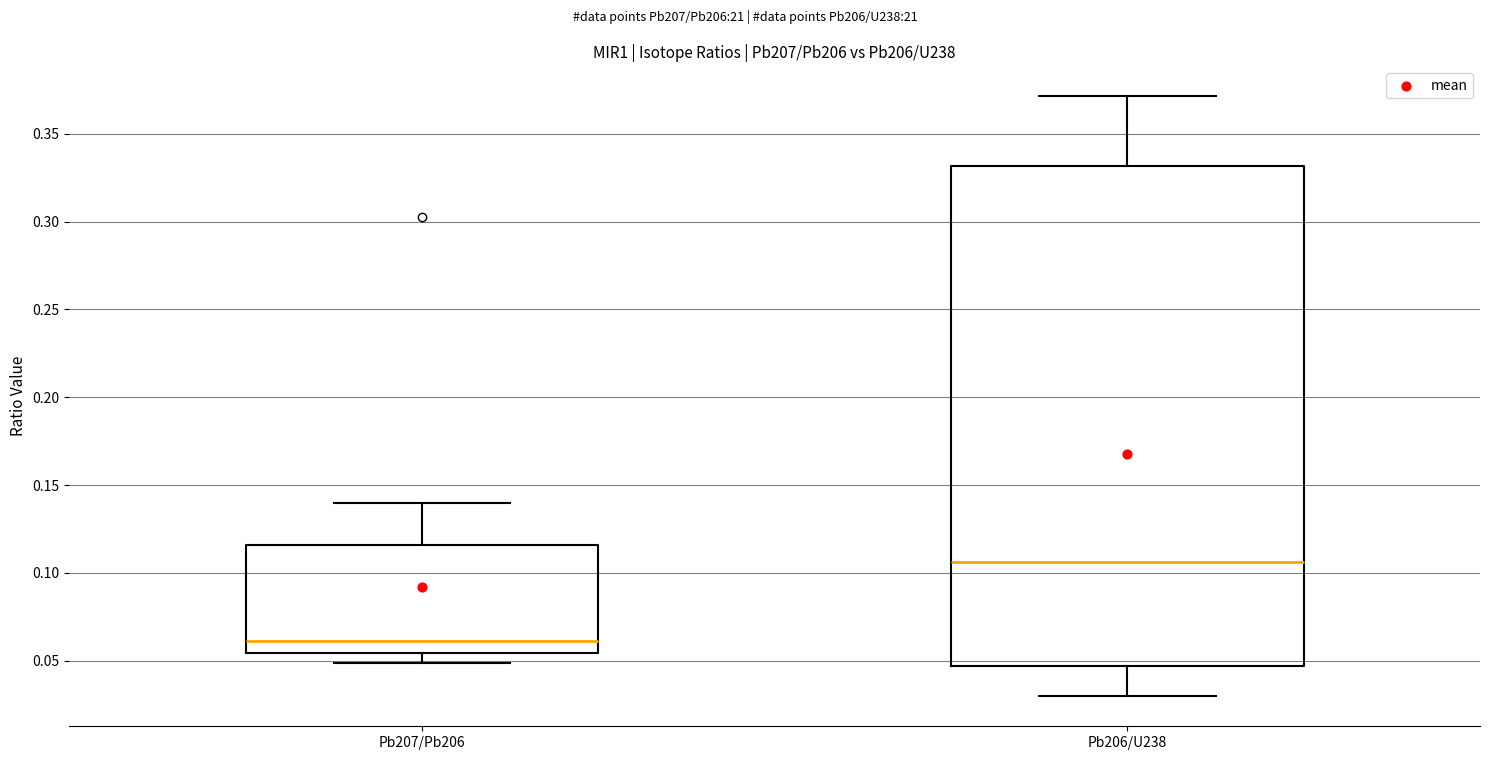

Reading left to right, read every box against the y-axis: the position of its median line, the range the box covers, and the ends of its whiskers. The values are not printed on the chart, so give them approximately, as read against the axis.

Pb207/Pb206: median 0.060, box 0.055 to 0.115, whiskers 0.050 to 0.140
Pb206/U238: median 0.105, box 0.045 to 0.330, whiskers 0.030 to 0.370